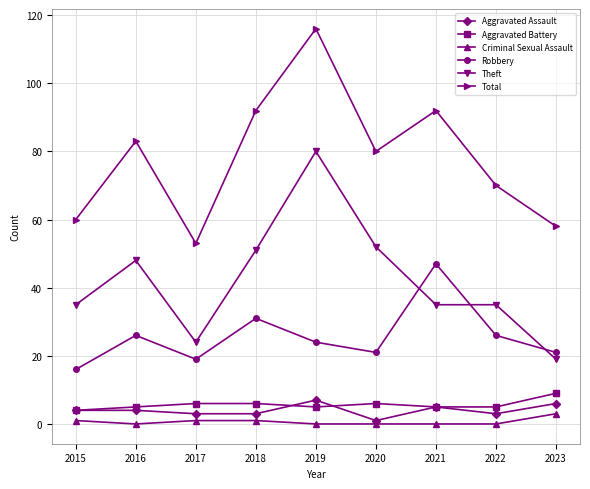

Which series has the largest total across all categories?

Total